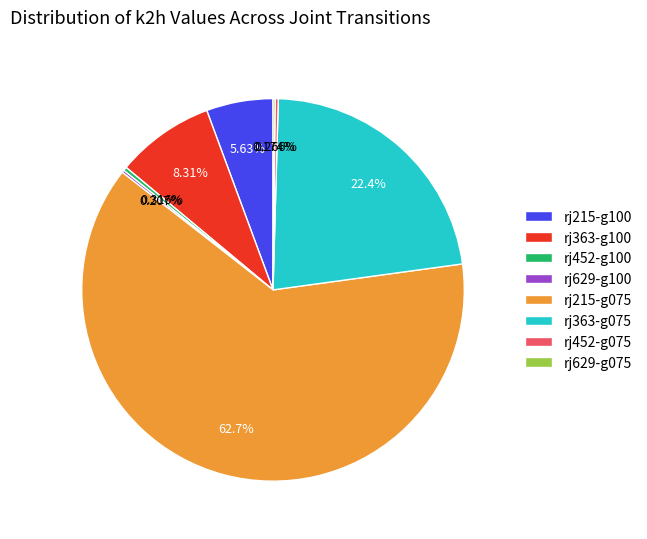

To the nearest percent, what is the difference between the largest and smallest slice percentages?

63%